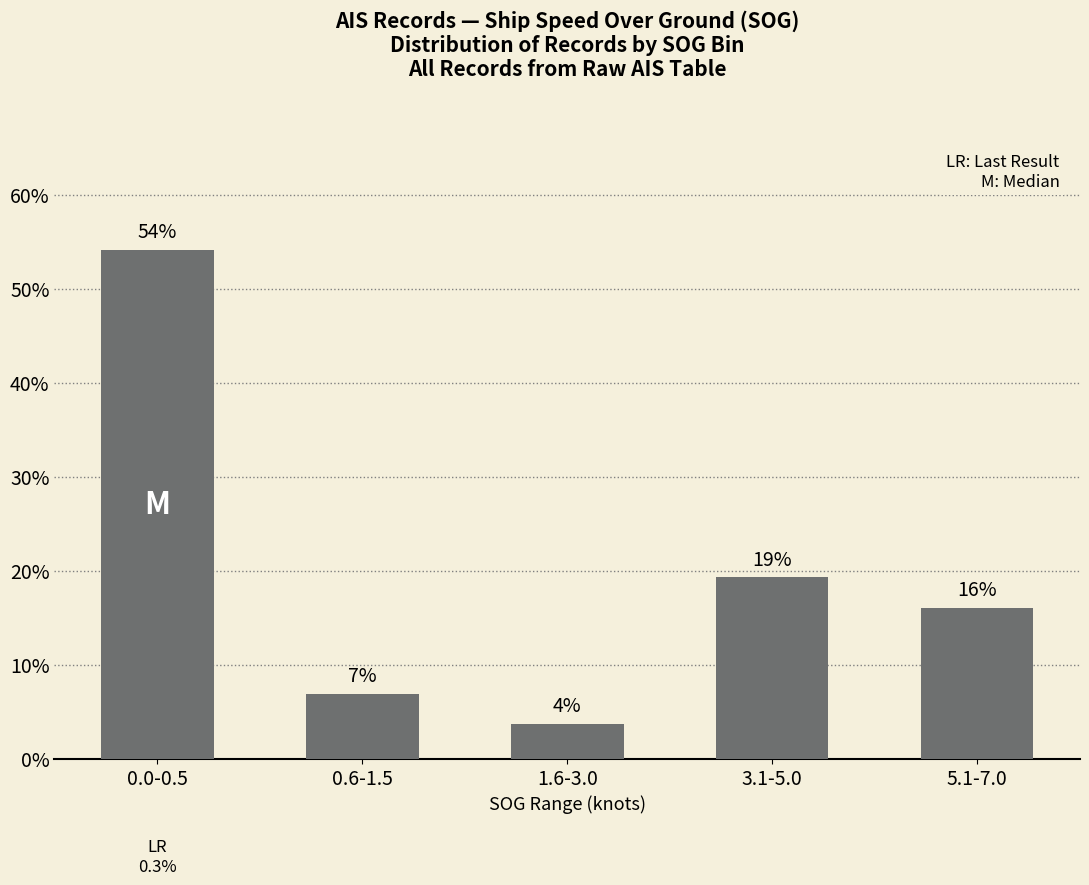

Reading left to right, what are all the values shown in this chart?

0.0-0.5=54.1	0.6-1.5=6.9	1.6-3.0=3.7	3.1-5.0=19.3	5.1-7.0=16.1